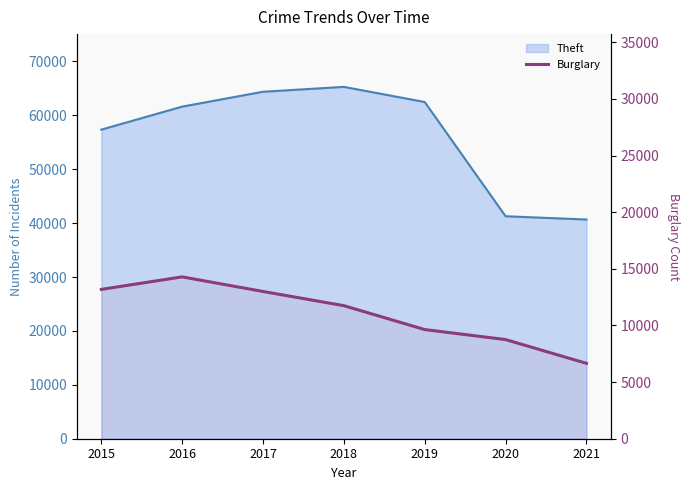

The chart shows a value of 13001 at 2017. True or false?

True